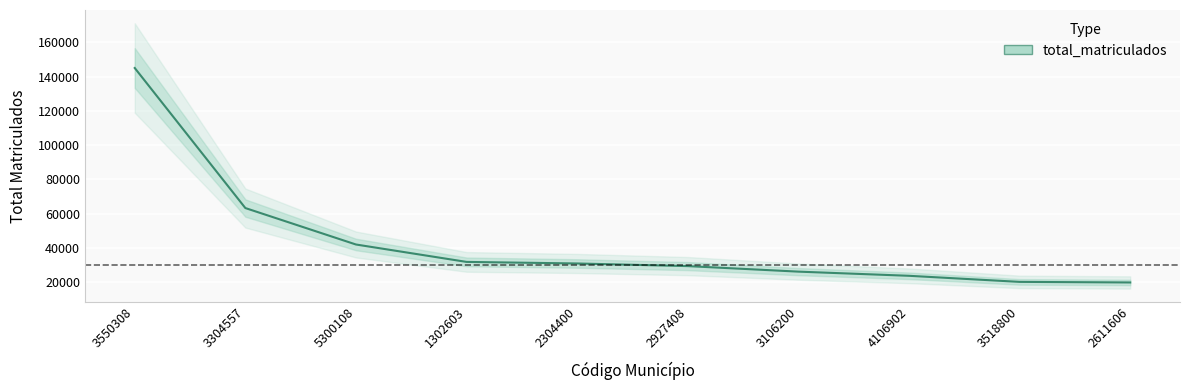

Reading right to left, extract all data points from this chart.

2611606=19911	3518800=20252	4106902=23798	3106200=26227	2927408=29450	2304400=30986	1302603=31900	5300108=42052	3304557=63313	3550308=144993